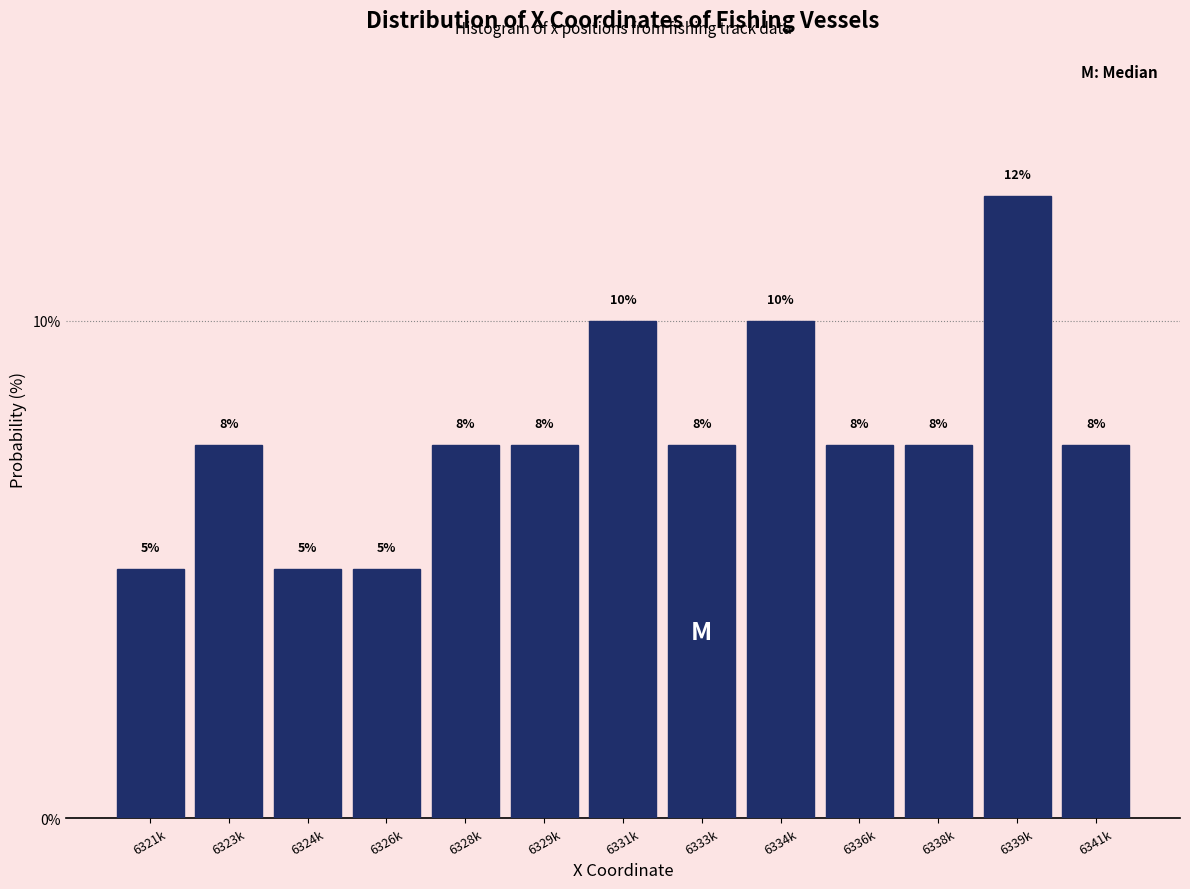

Does the chart contain any negative values?

No